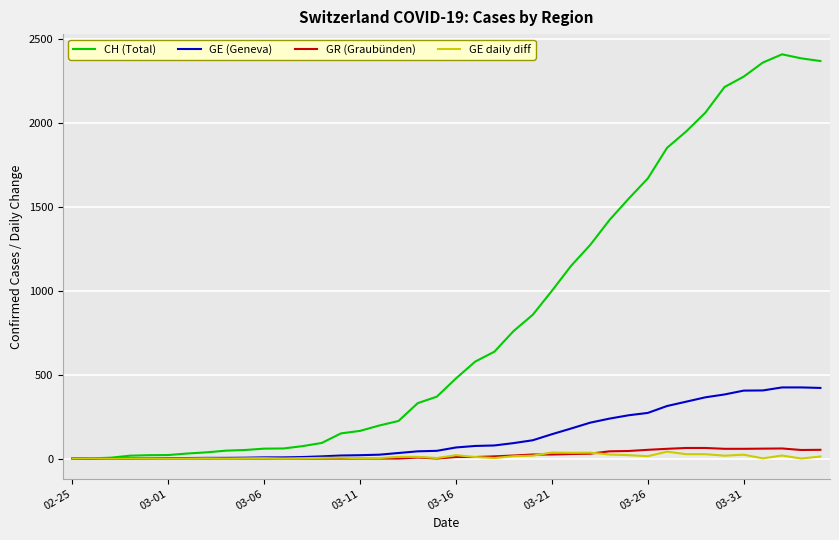

Which series has the largest total across all categories?

CH (Total)